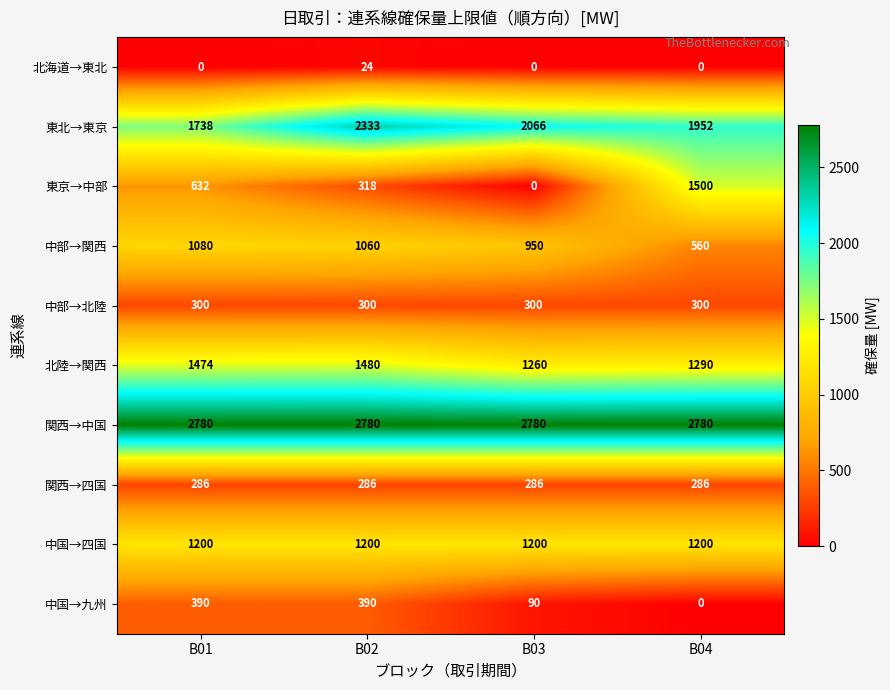

Where does the 東北→東京 series first go above 2066?

B02